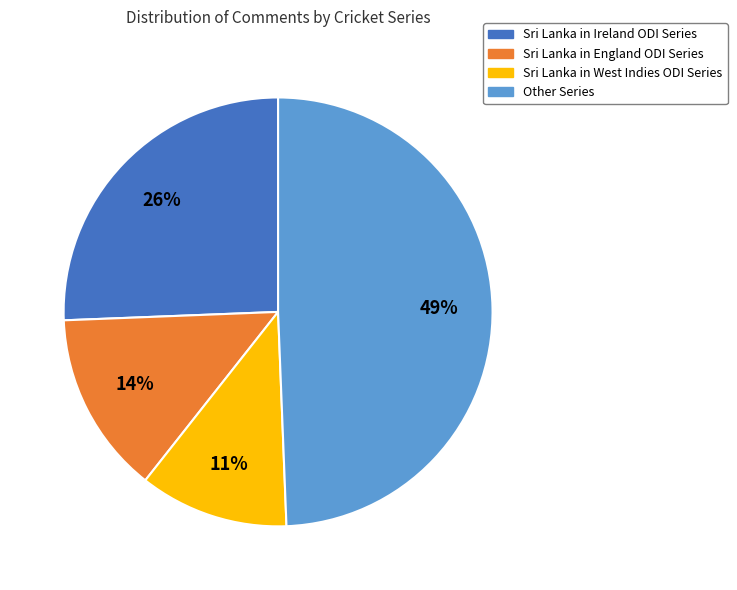

Is Sri Lanka in Ireland ODI Series the majority of the pie?

No